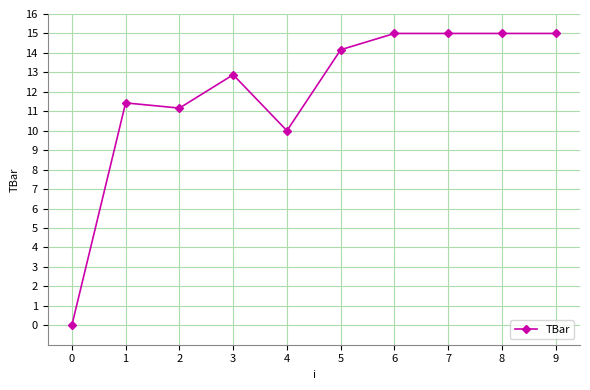

What is the greatest value displayed?

15.0